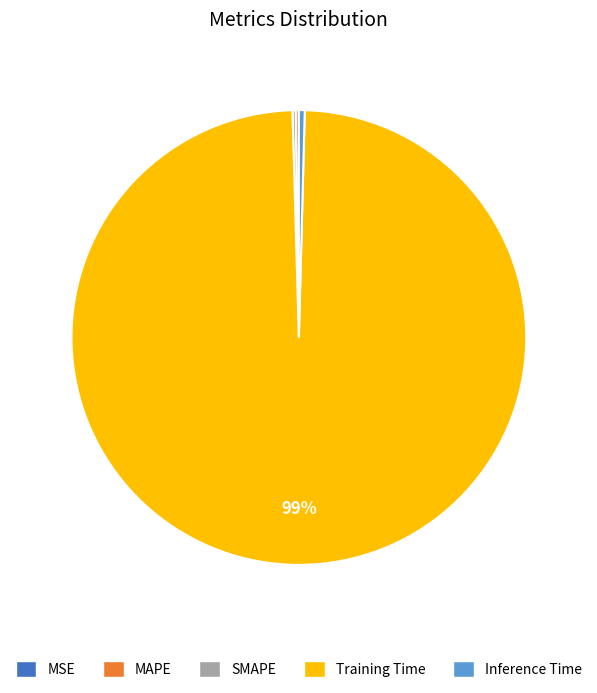

Does Training Time represent more than half of the total?

Yes